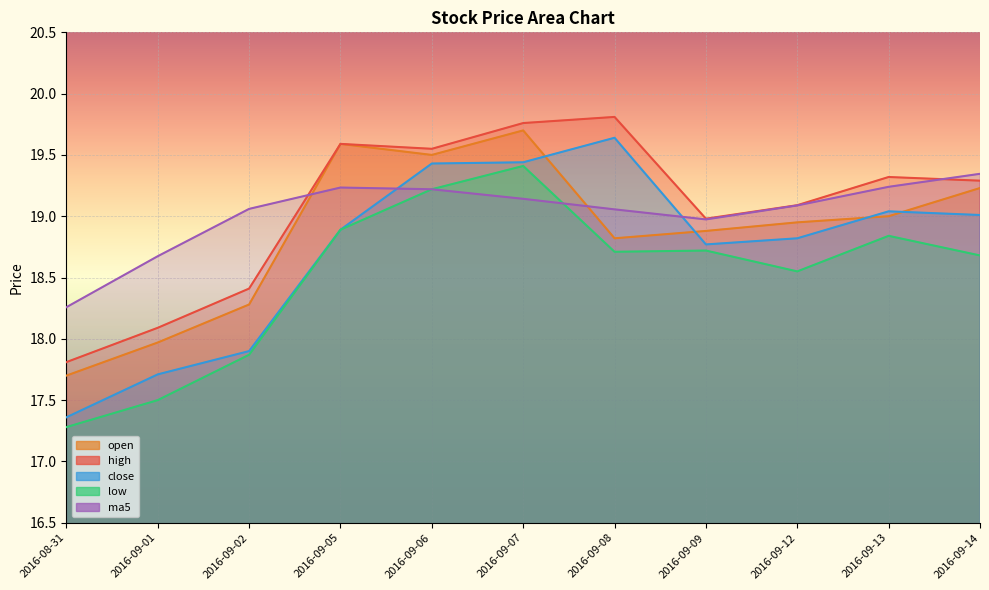

The value of close at 2016-09-08 is 6.5. True or false?

False